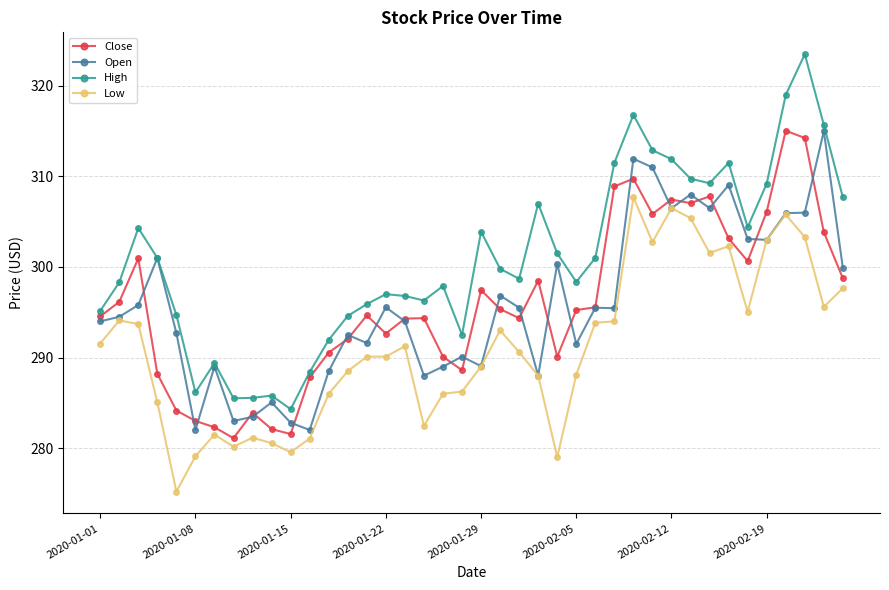

Which series has the largest range (max minus min)?

High